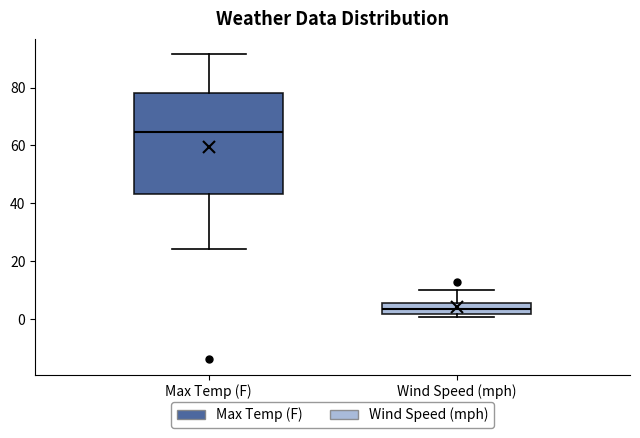

Which box is the tallest, from its lower edge to its upper edge?

Max Temp (F)